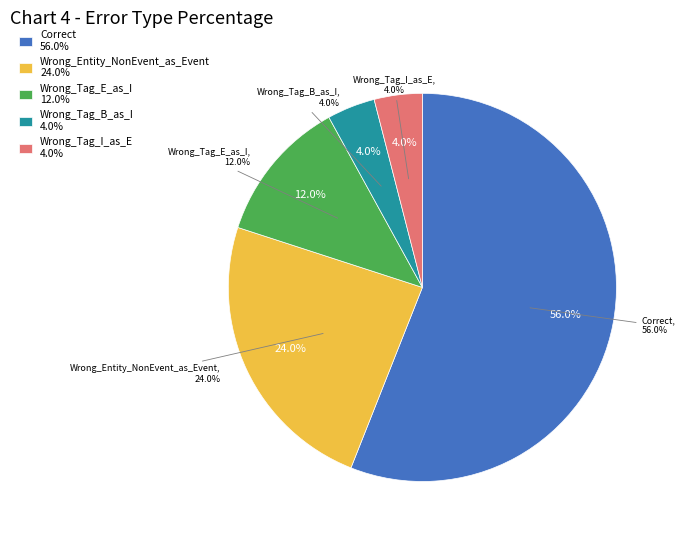

True or false: Wrong_Tag_I_as_E accounts for 4% of the total.

True